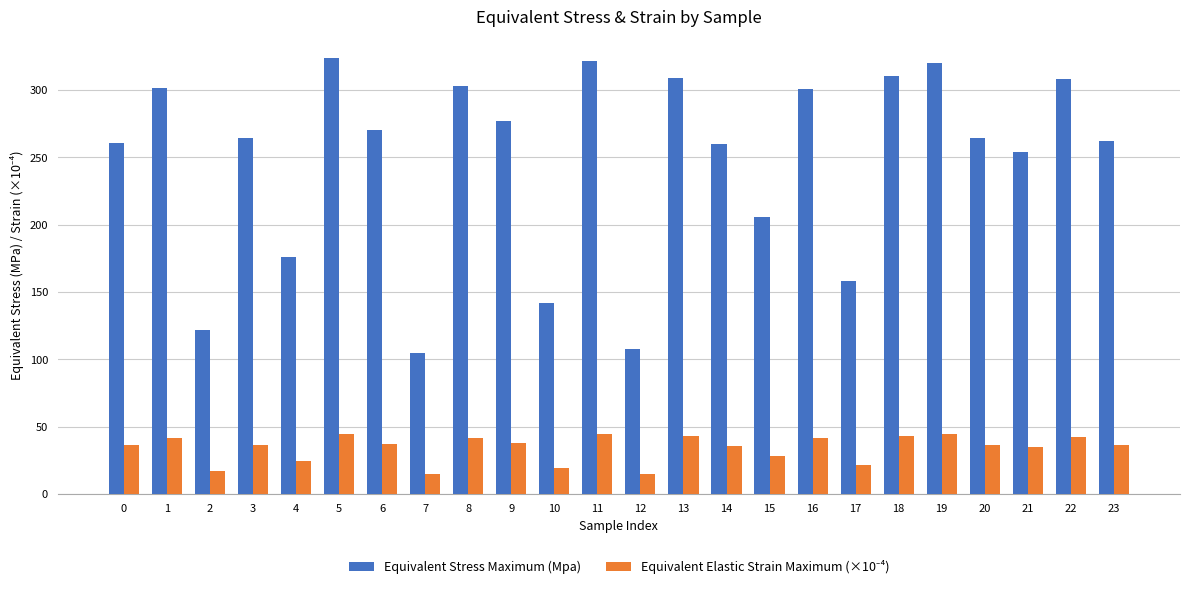

What is the difference between the Equivalent Stress Maximum (Mpa) values at 18 and 9?

33.5